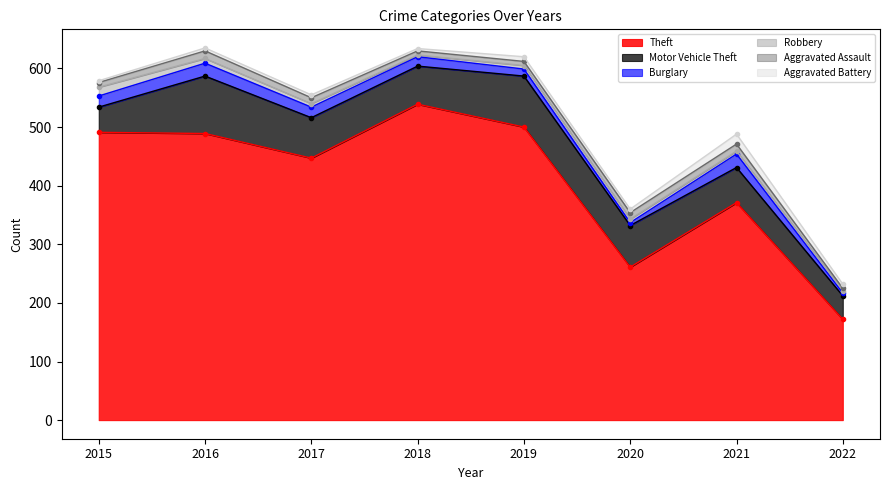

Where is the first local minimum for Motor Vehicle Theft?

2018